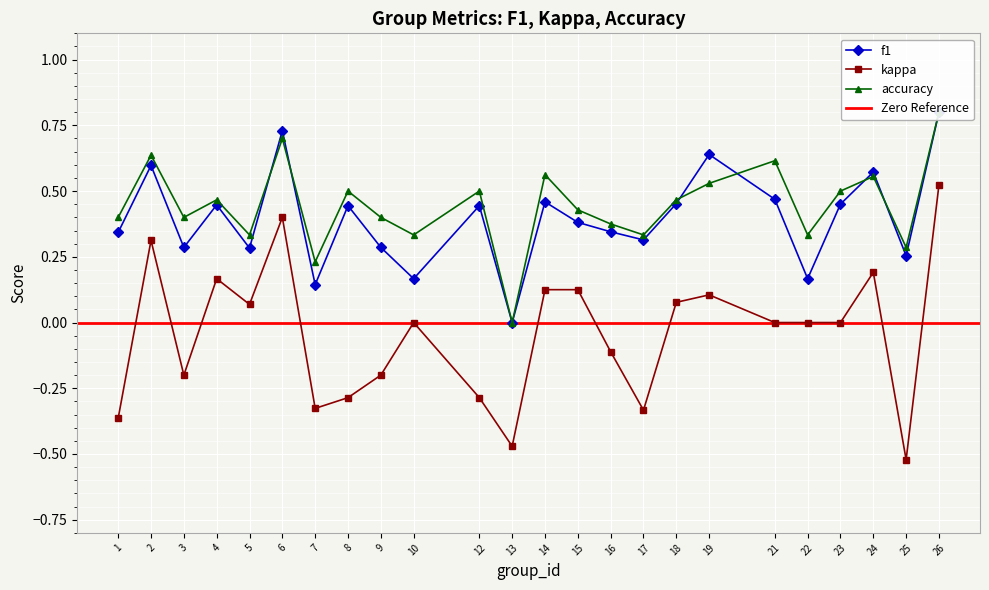

How many interior local valleys does the kappa series have?

6